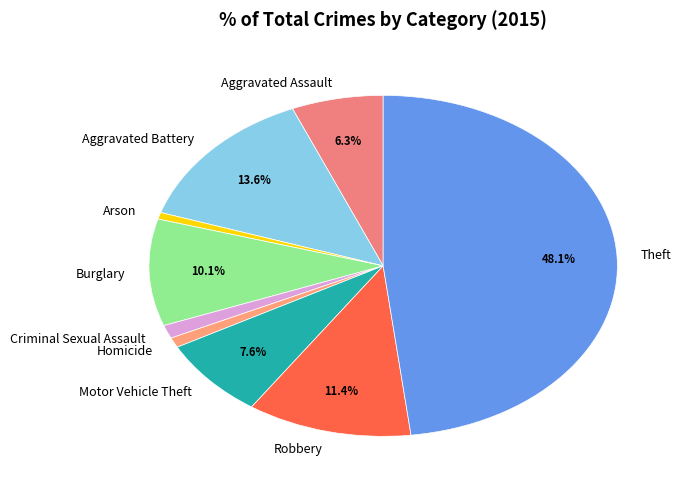

Does any single category account for the majority?

No